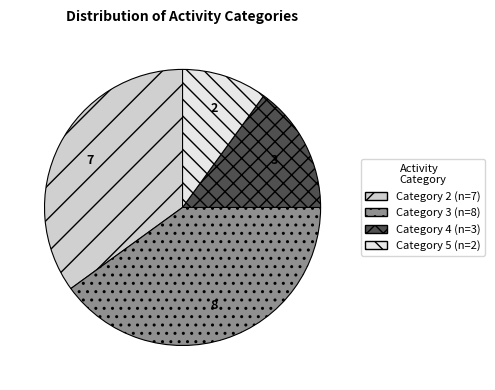

Is there any slice that represents more than half of the pie?

No